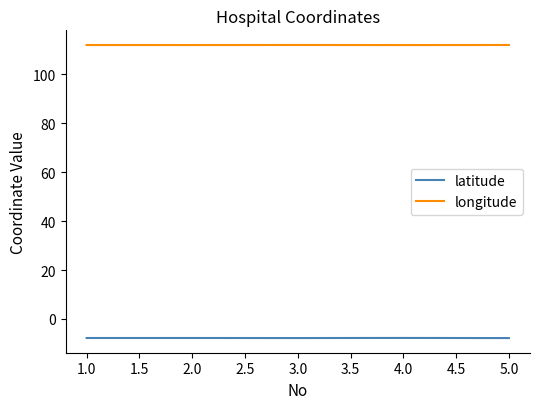

The value of longitude at 1.0 is 112.0. True or false?

True